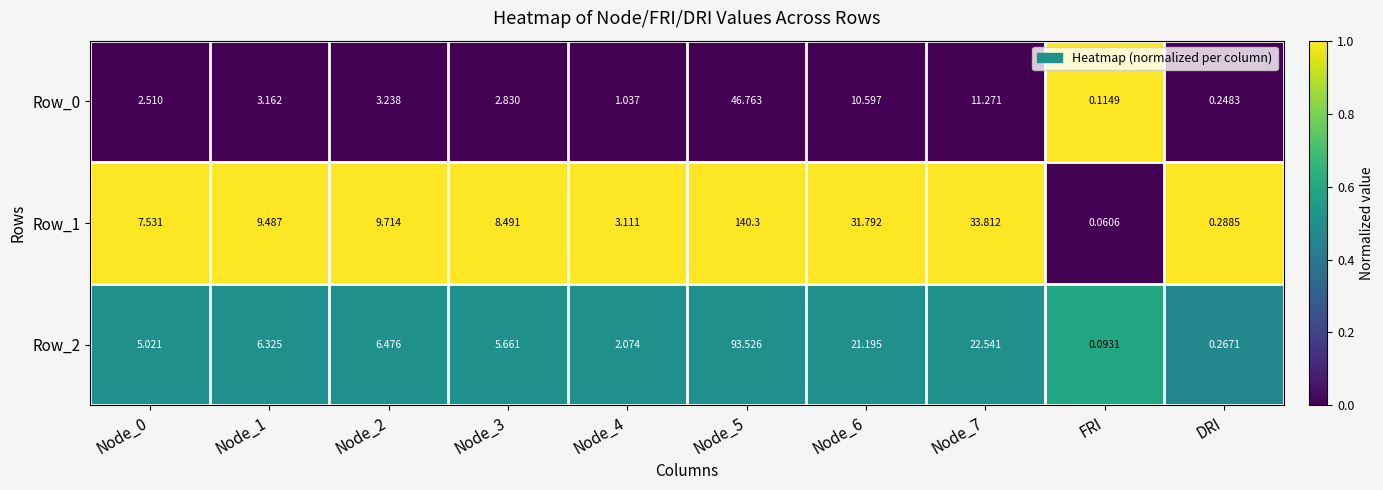

Is the value of Row_2 at DRI greater than the value of Row_0 at Node_5?

No